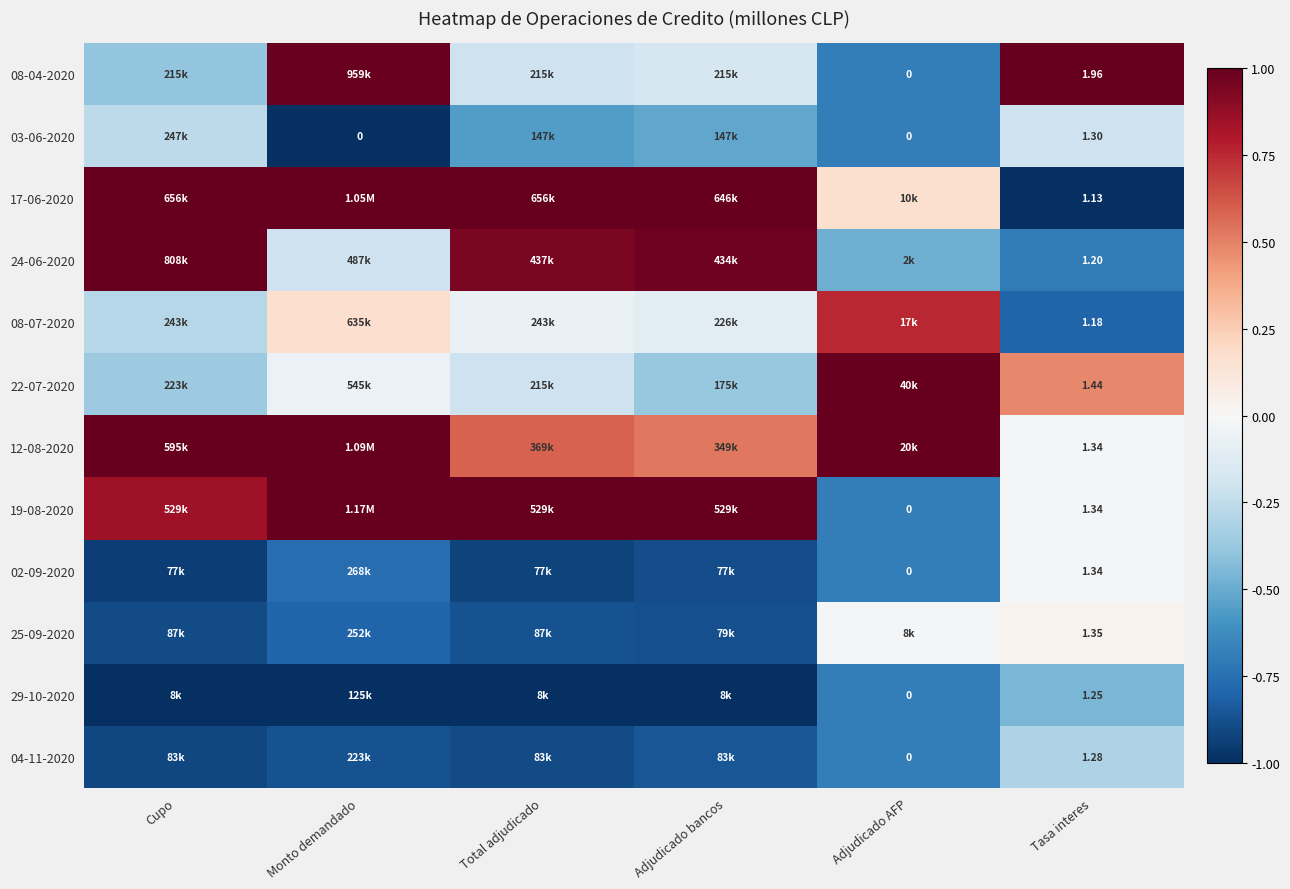

What is the total value across all series at Tasa interes?

16.1